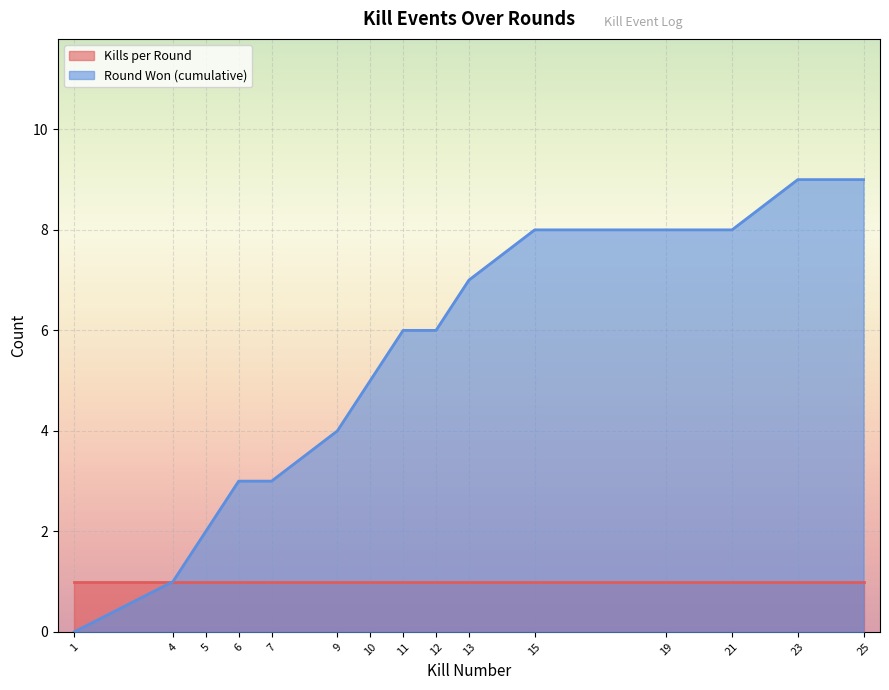

The chart shows a value of -6 at 1. True or false?

False